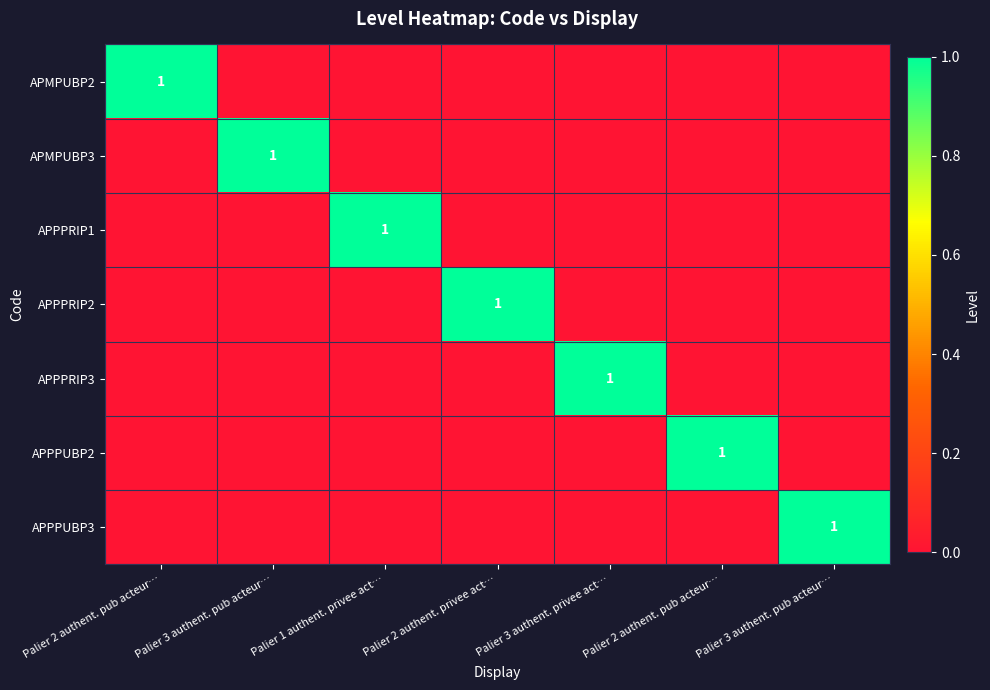

Which series has the largest total across all categories?

APMPUBP2